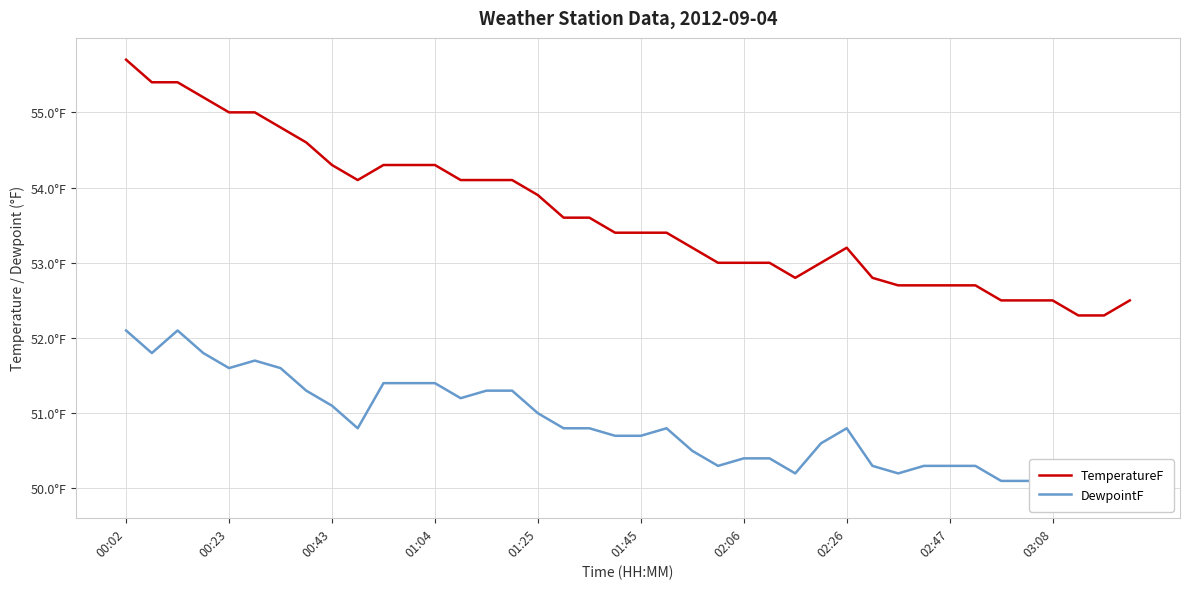

What are all the series names shown in the legend?

TemperatureF, DewpointF